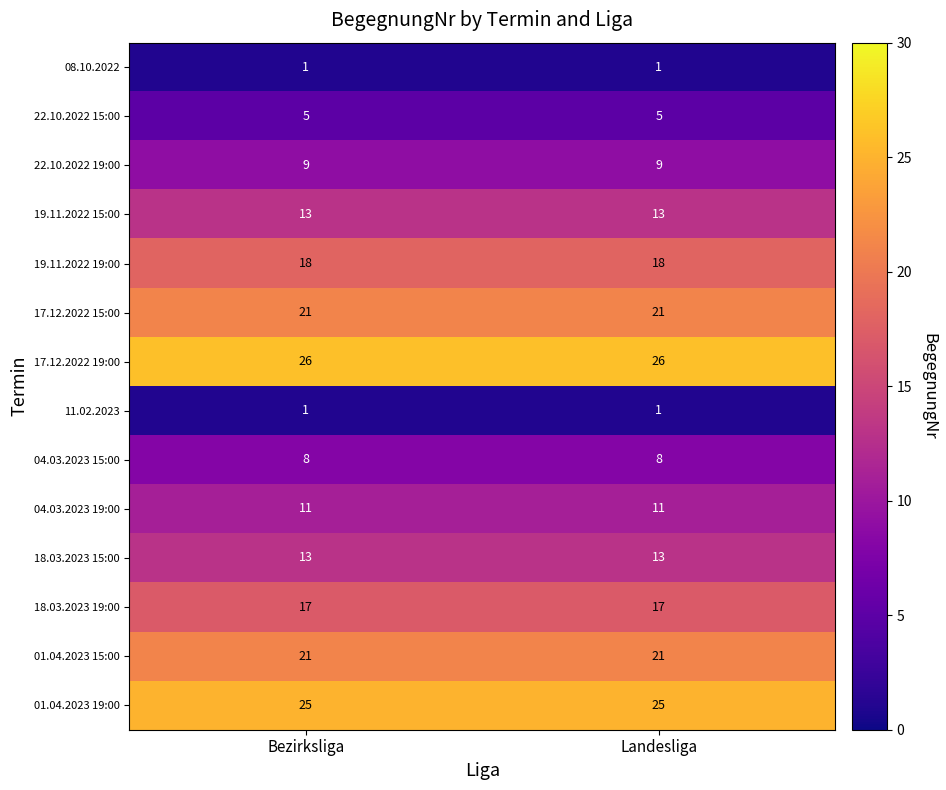

The value of 22.10.2022 15:00 at Landesliga is 3. True or false?

False